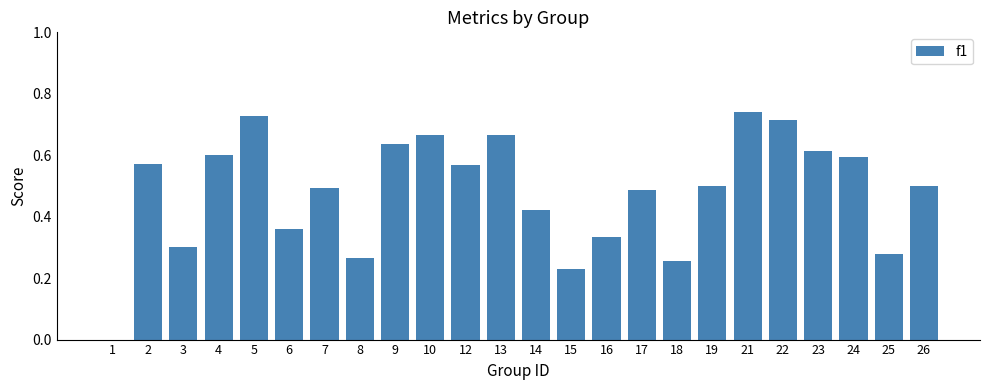

The value at 19 is 0.5. True or false?

True